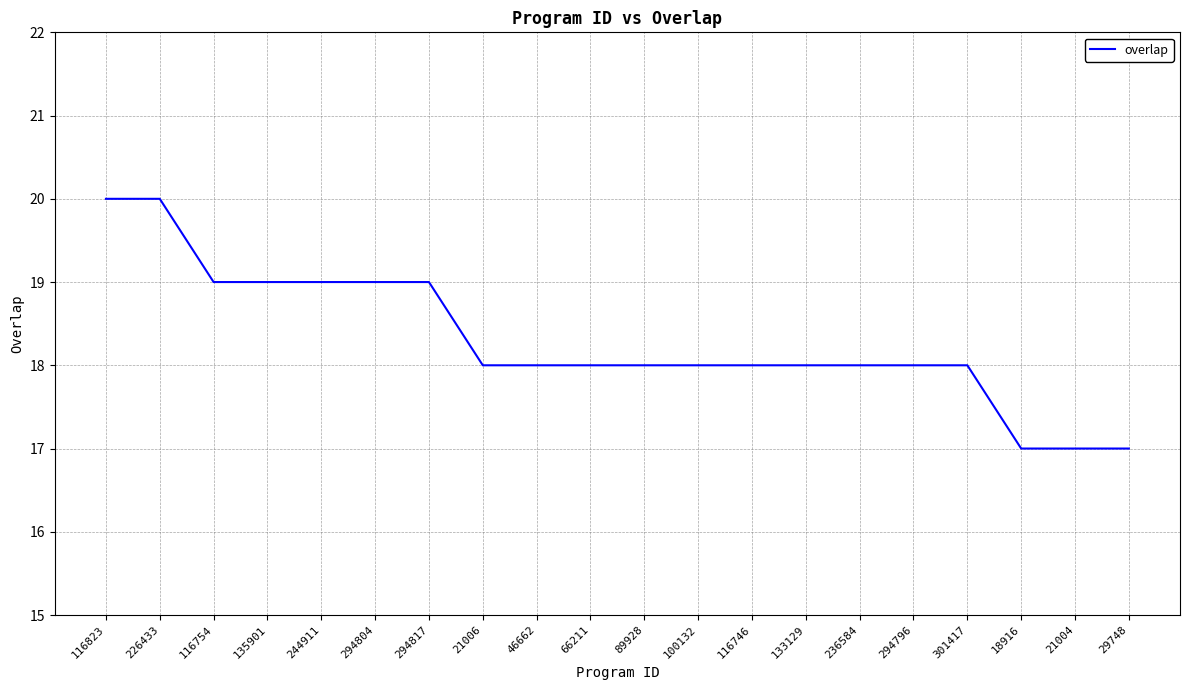

Between 116746 and 294804, which is larger?

294804